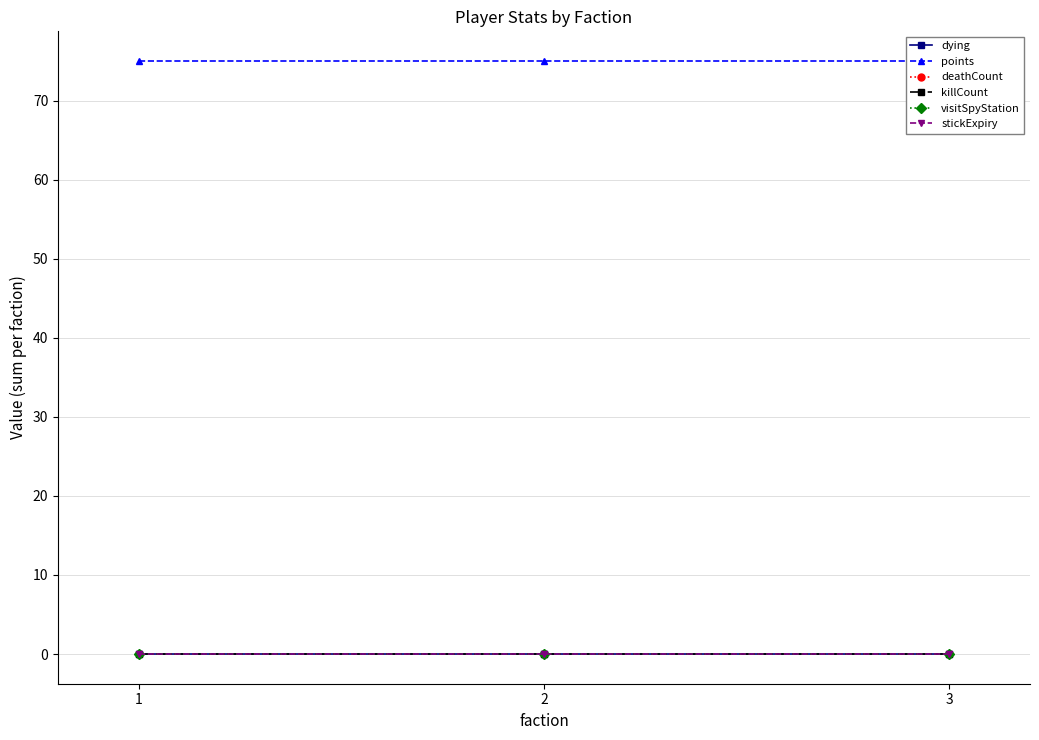

Which category has the lowest value in the points series?

1